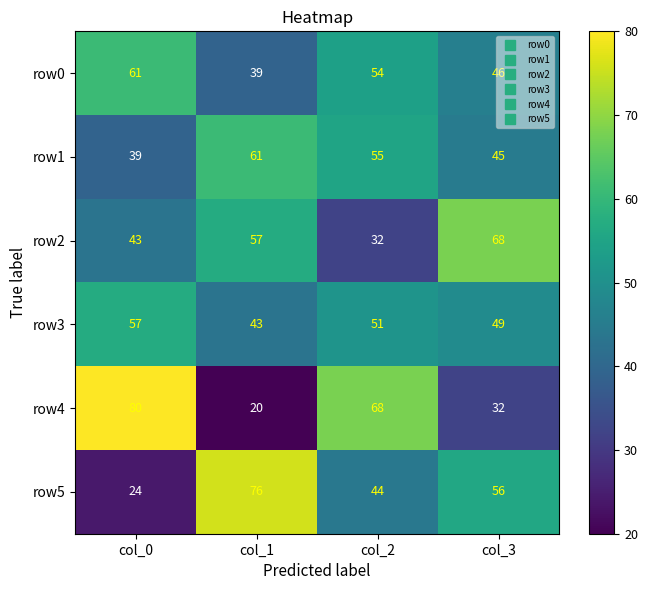

What value does the row1 series have at col_2?

55